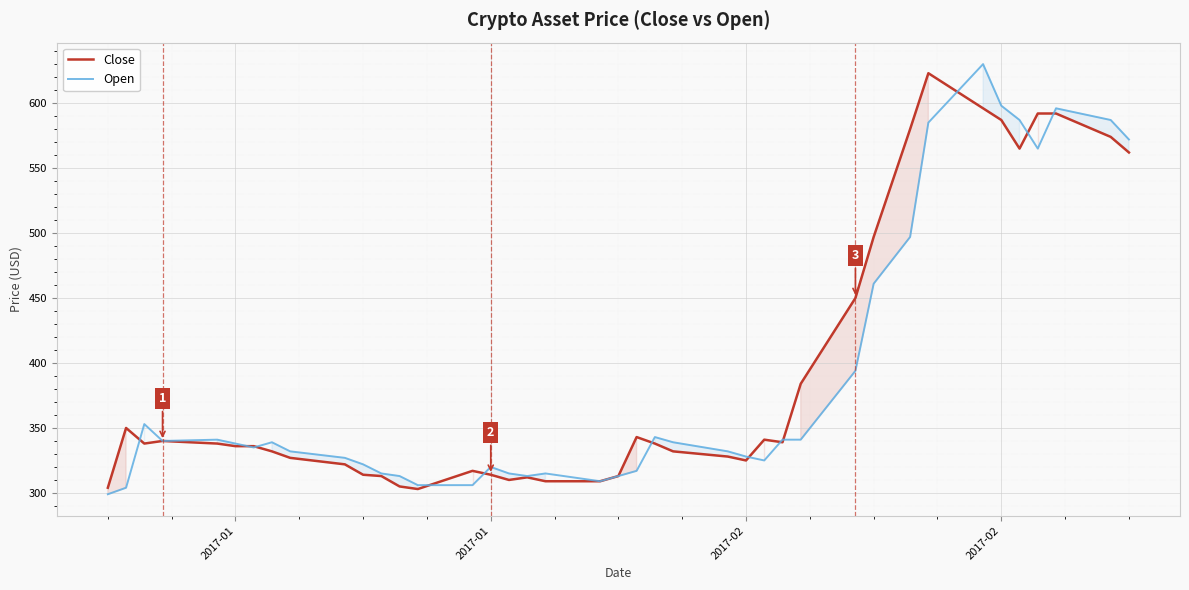

Which series ends up on top after the final intersection of Close and Open?

Open